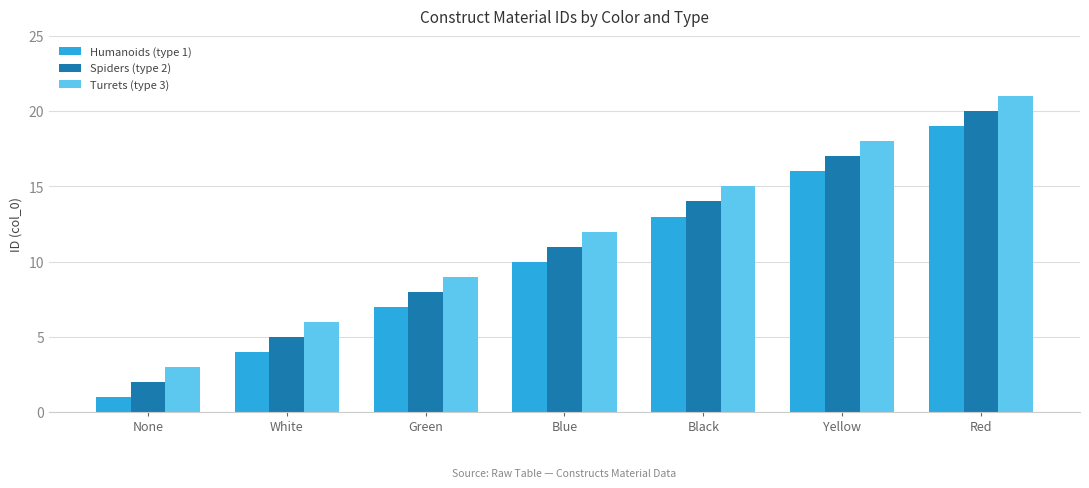

What is the maximum value shown in the chart?

21